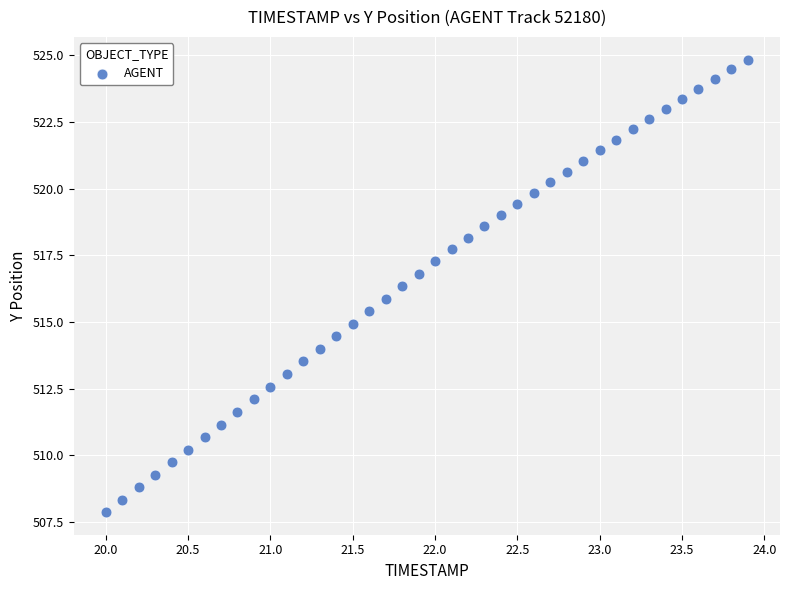

What is the range of Y values (max minus min)?

17.0